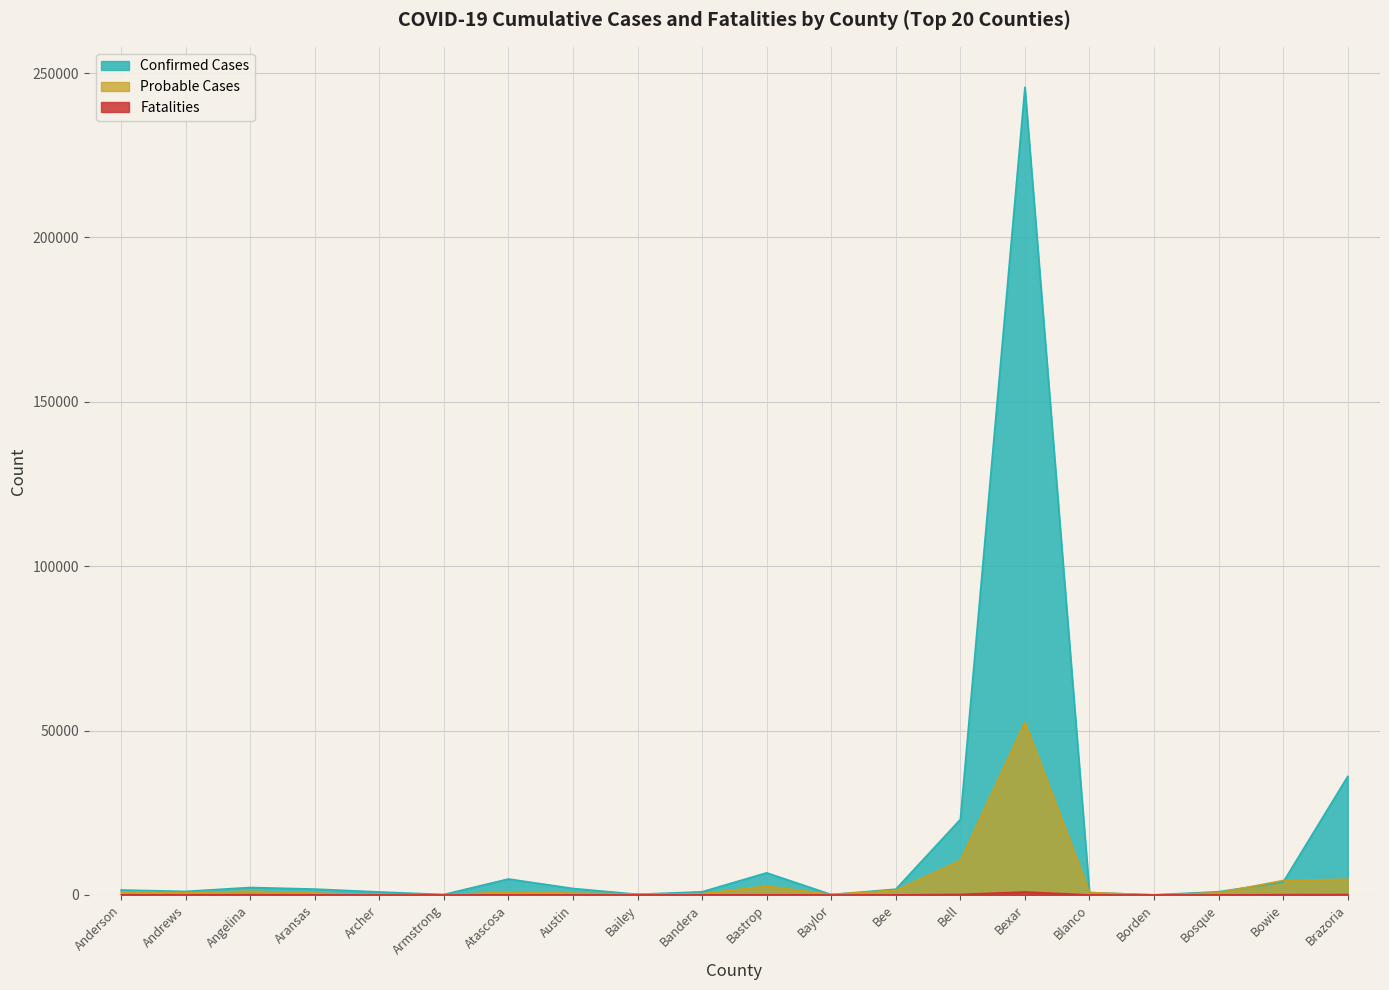

What is the difference between the second highest and second lowest values in the Probable Cases series?

10389